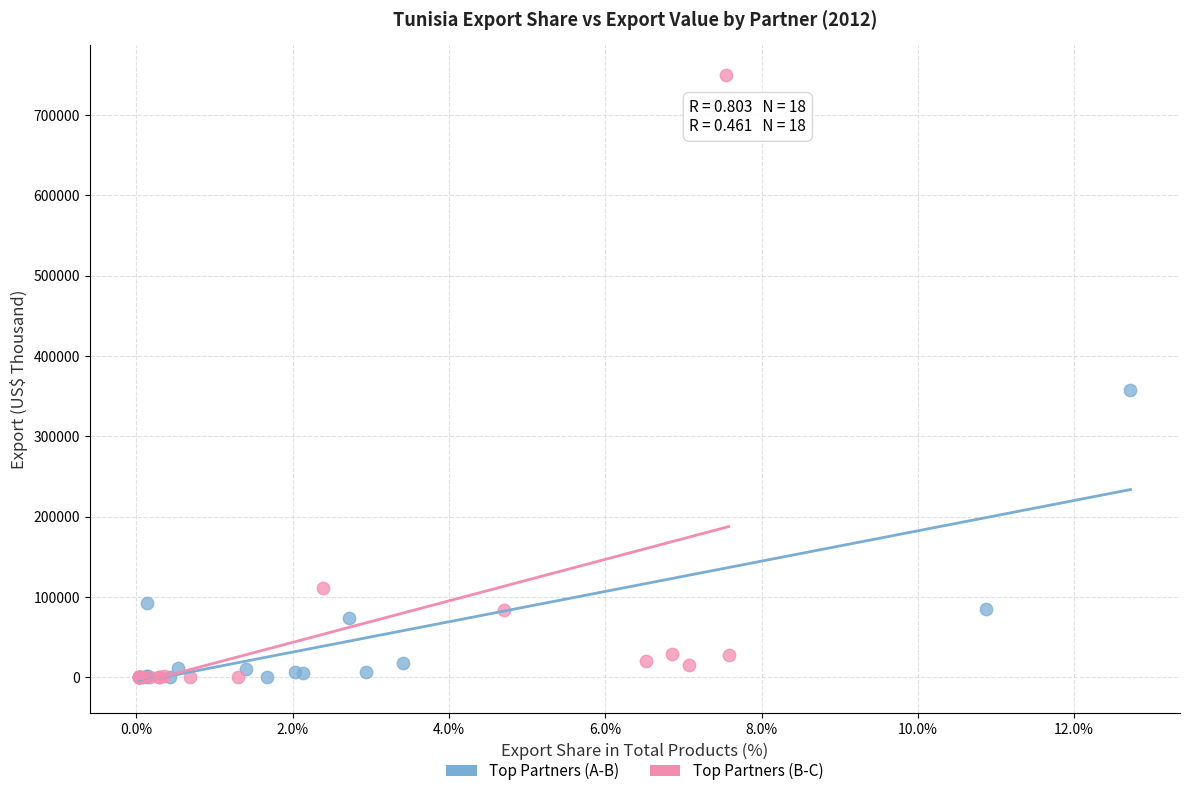

Which series contains the highest Y value?

Top Partners (B-C)